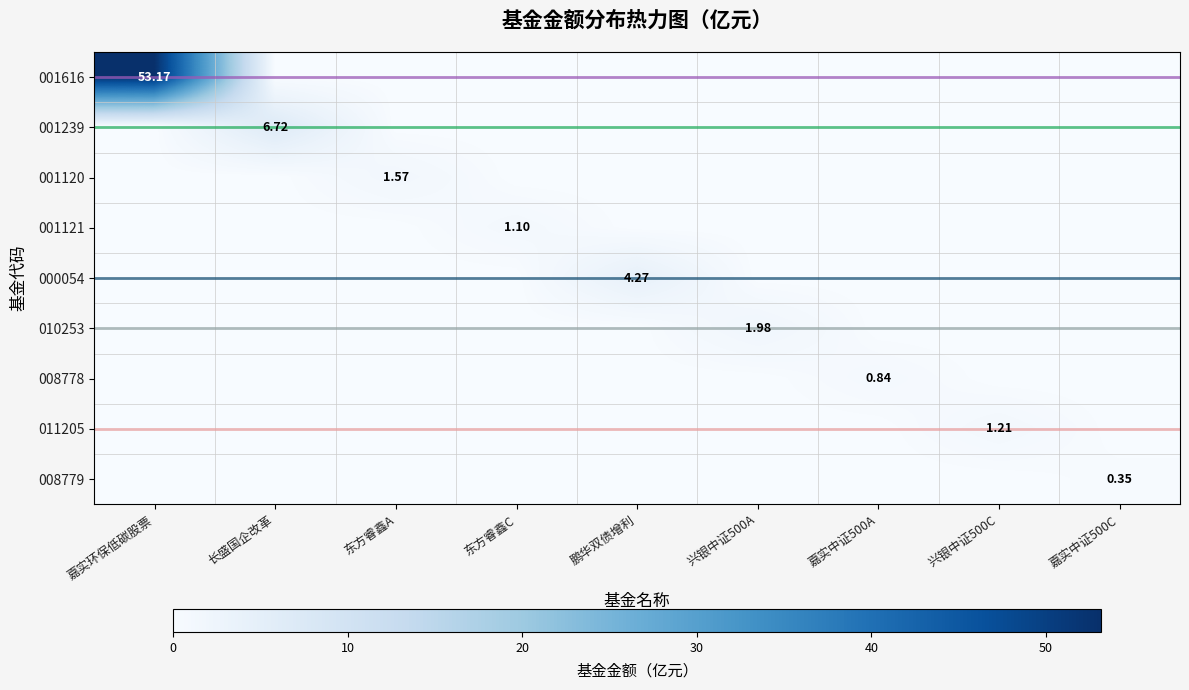

How many 011205 values are between 0 and 1?

8